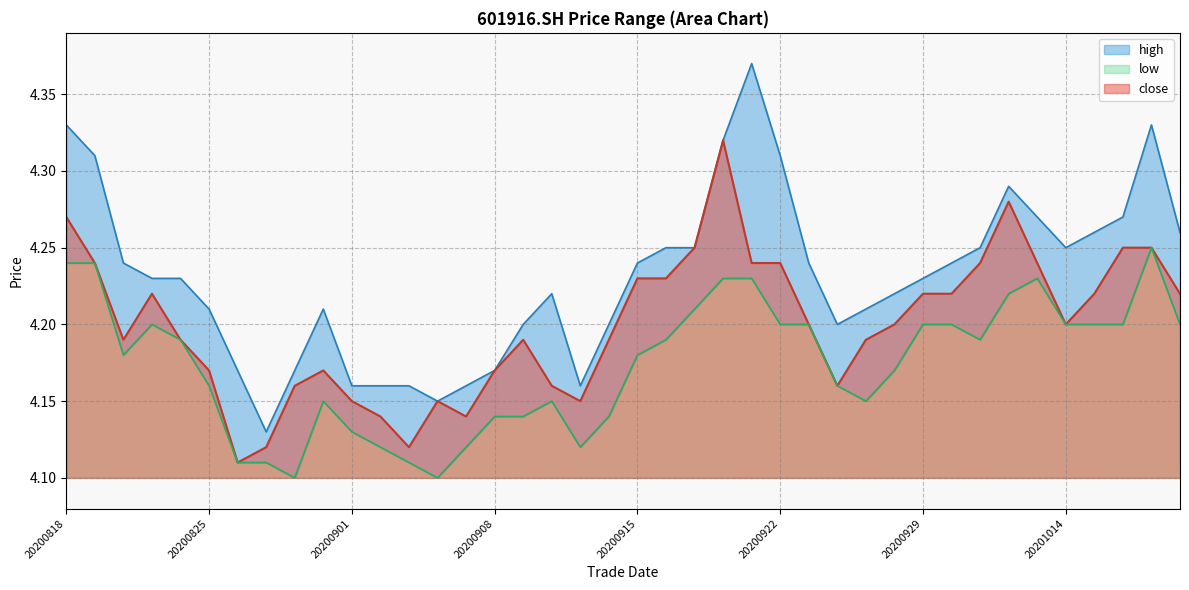

Which label corresponds to the largest value in the chart?

20200921